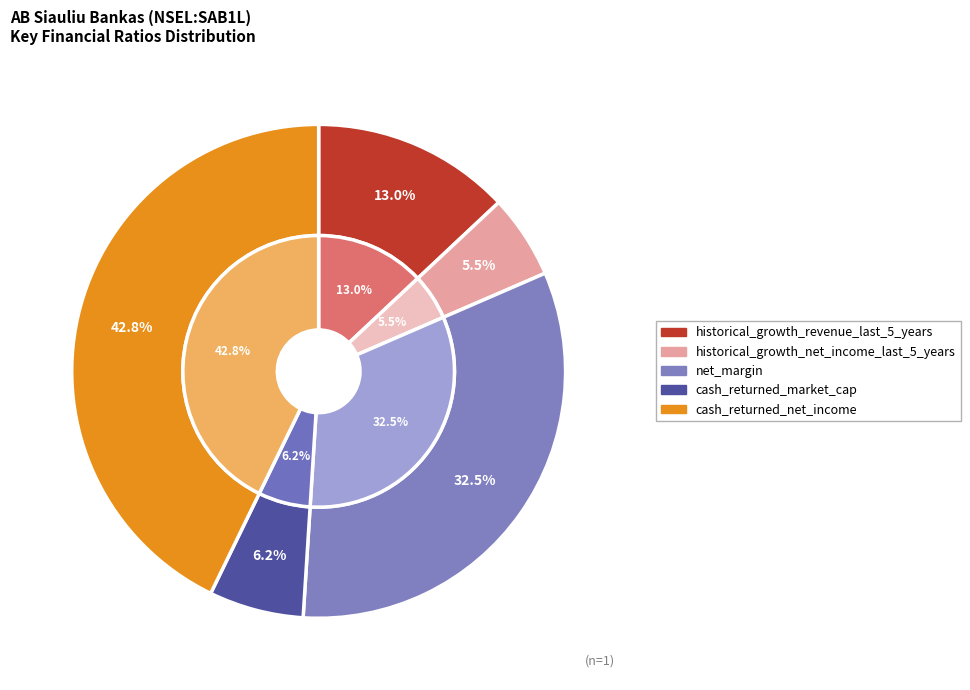

What percentage is the cash_returned_net_income slice, to the nearest percent?

43%